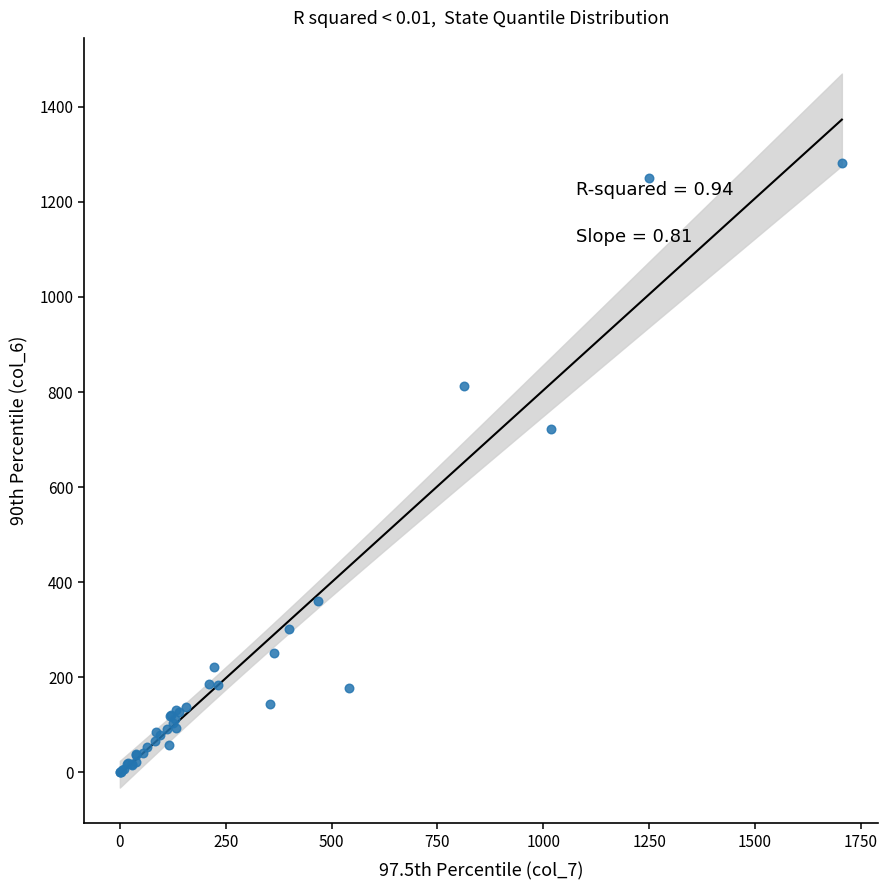

What Y value in the scatter plot is closest to 641?

723